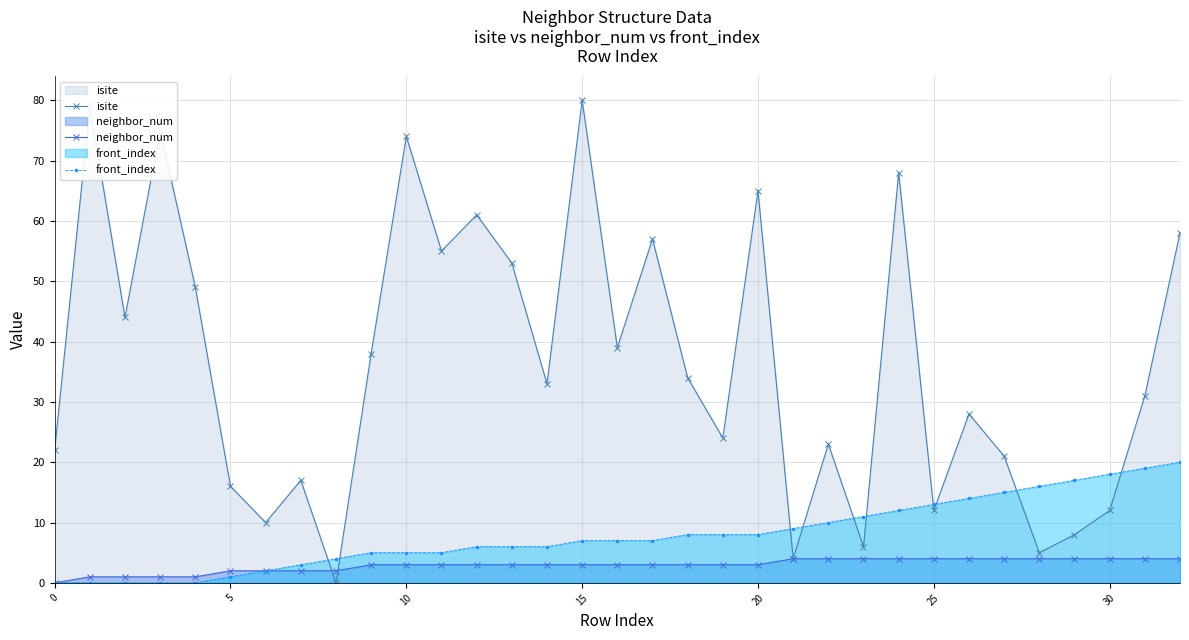

True or false: neighbor_num and front_index intersect in this chart.

False